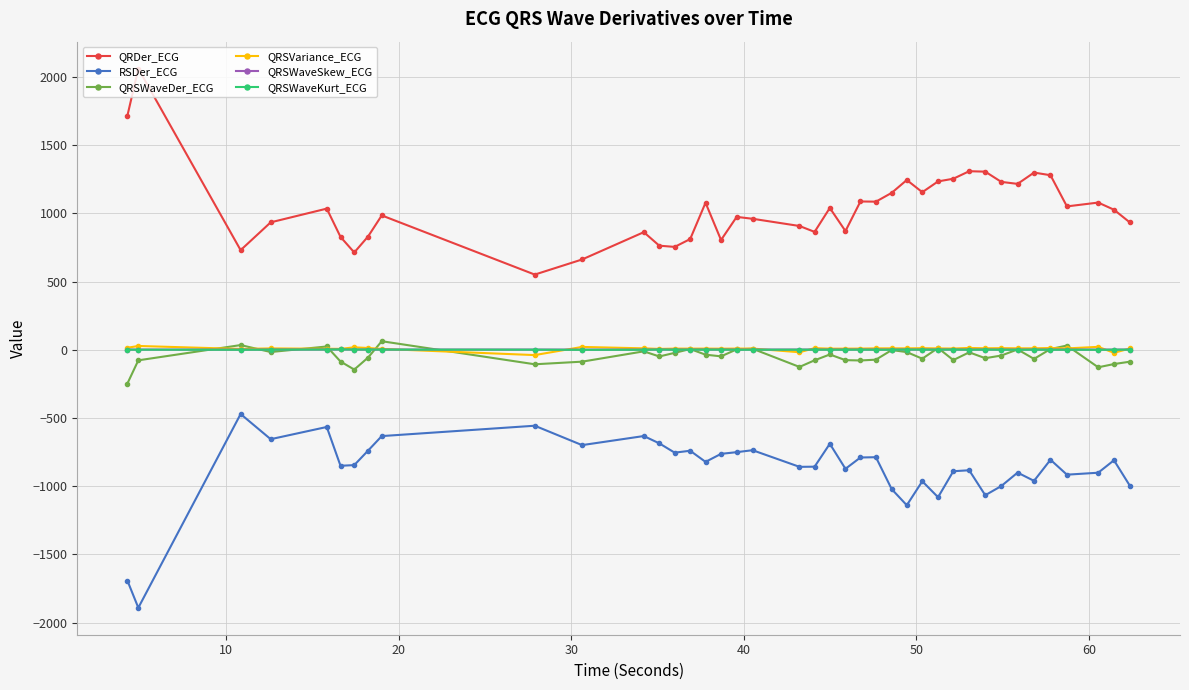

What are all the series names shown in the legend?

QRDer_ECG, RSDer_ECG, QRSWaveDer_ECG, QRSVariance_ECG, QRSWaveSkew_ECG, QRSWaveKurt_ECG